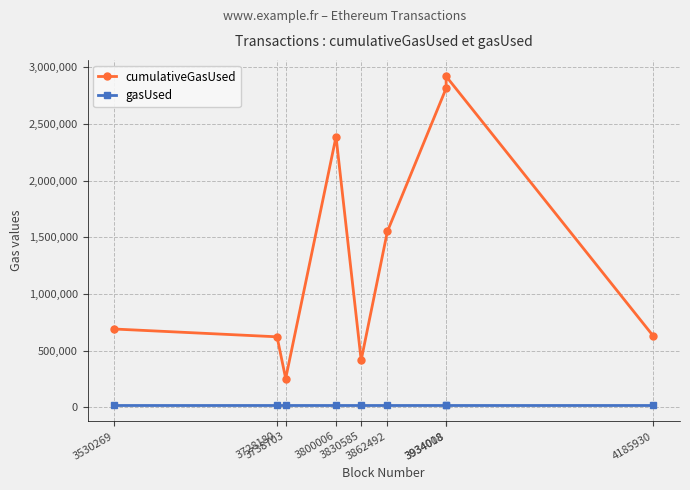

How many lines are shown in the chart?

2